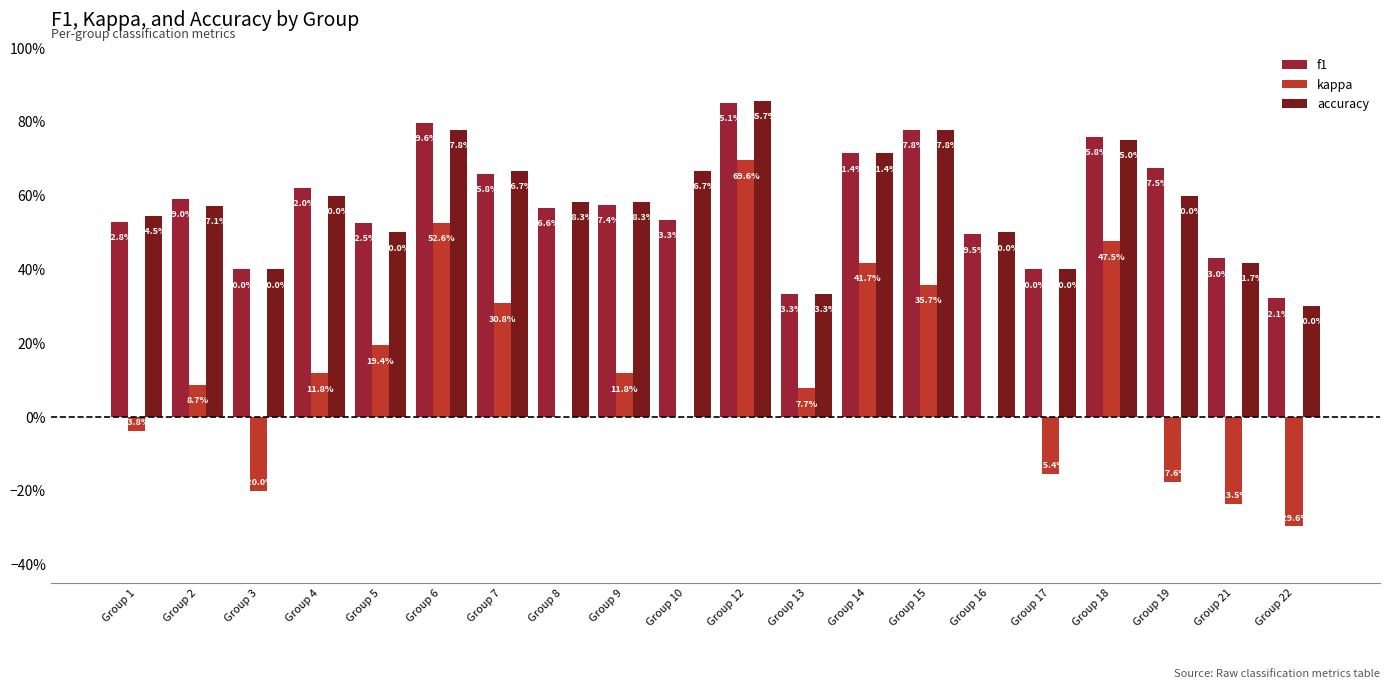

Are the bars grouped side by side (vs. stacked)?

Yes